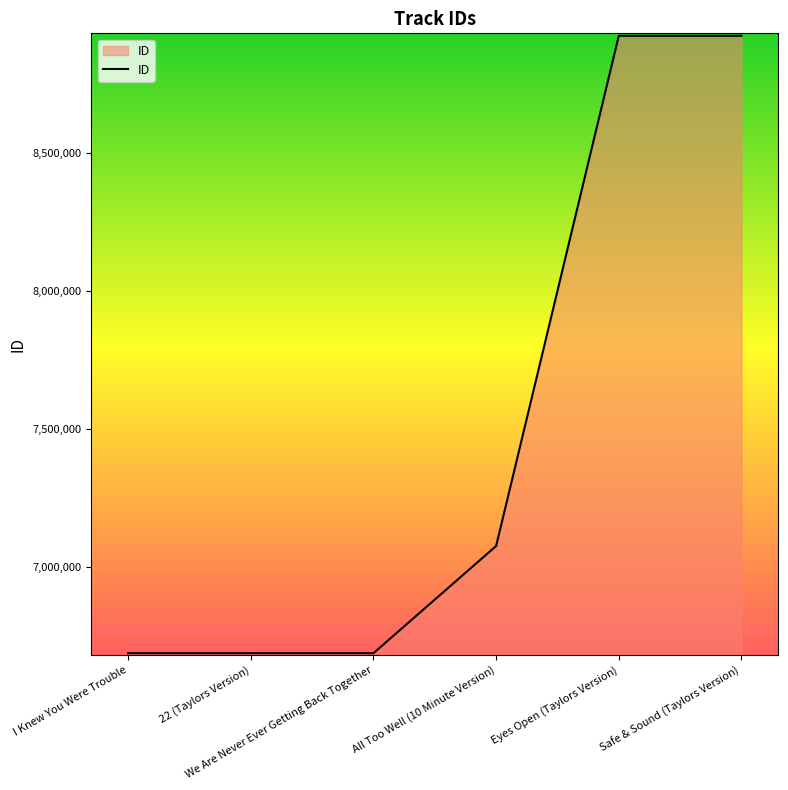

How many values are below 7076626?

3